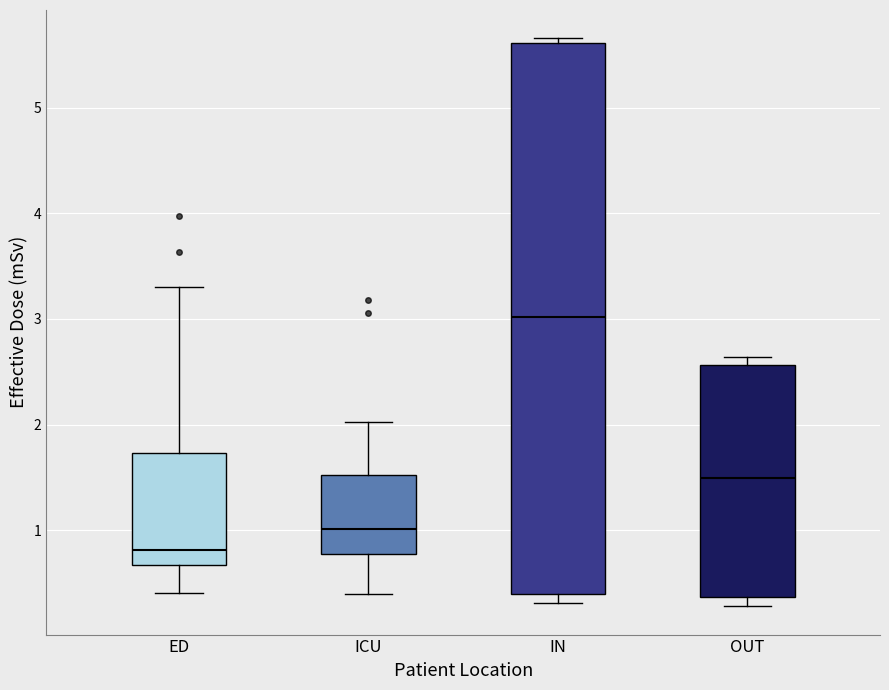

Reading left to right, transcribe this box plot: for each box, give where its median line is, the range the box spans, and where its two whiskers end, as read against the y-axis. The values are not printed on the chart, so give them approximately, as read against the axis.

ED: median 0.8, box 0.7 to 1.7, whiskers 0.4 to 3.3
ICU: median 1.0, box 0.8 to 1.5, whiskers 0.4 to 2.0
IN: median 3.0, box 0.4 to 5.6, whiskers 0.3 to 5.7
OUT: median 1.5, box 0.4 to 2.6, whiskers 0.3 to 2.6 (just above the box's upper edge)